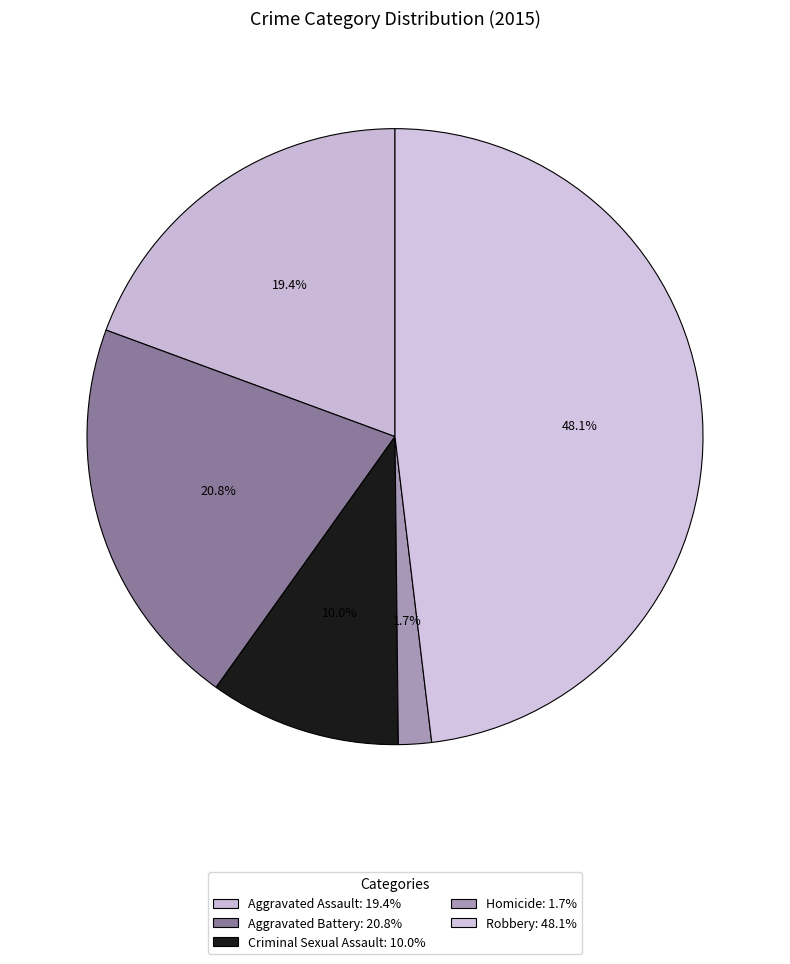

To the nearest percent, what is the difference between the largest and smallest slice percentages?

46%